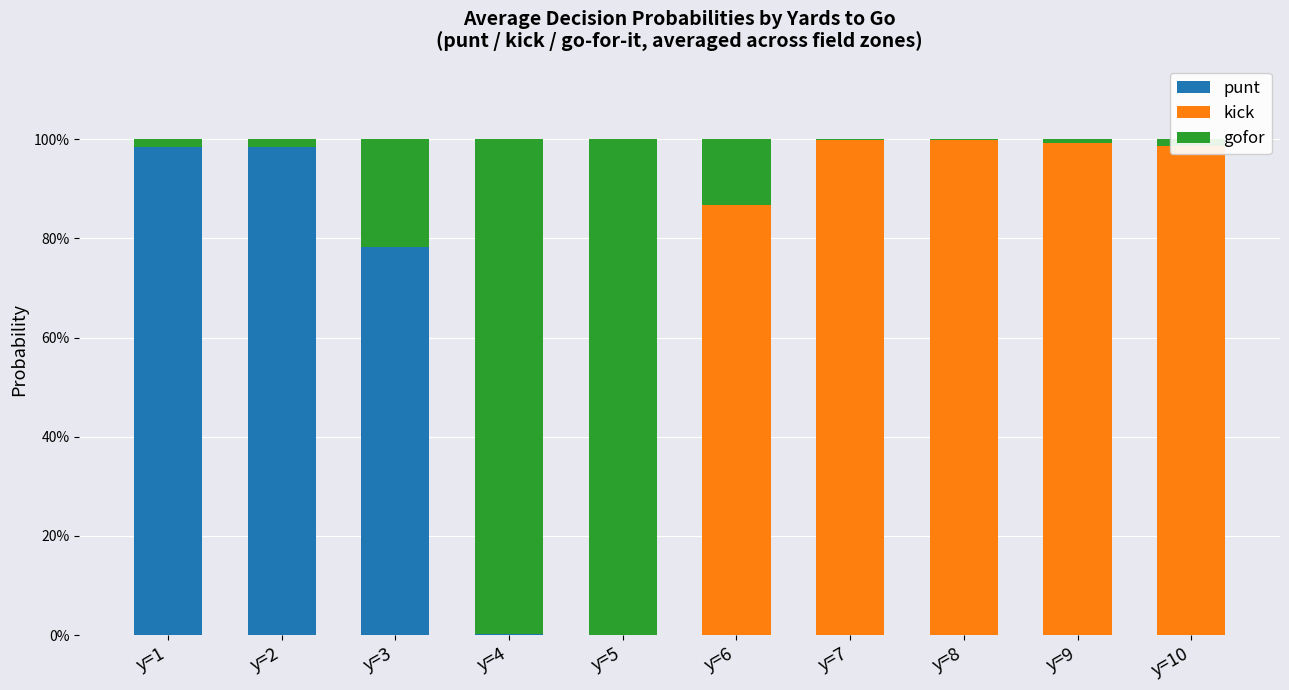

Does the chart contain stacked bars?

Yes